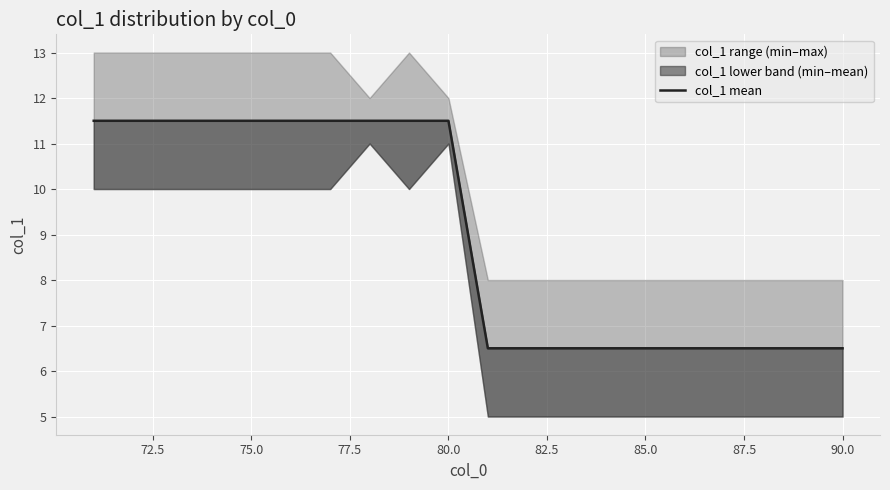

Count the values in the range 6 to 11.

10